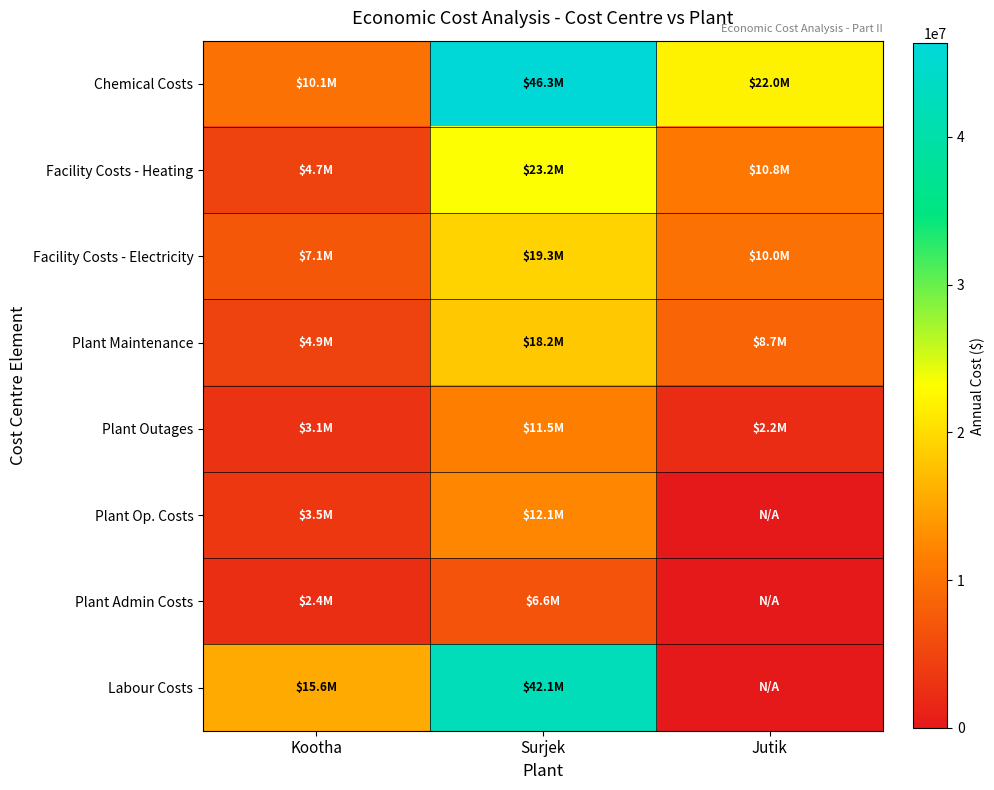

Count the number of categories in the chart.

3